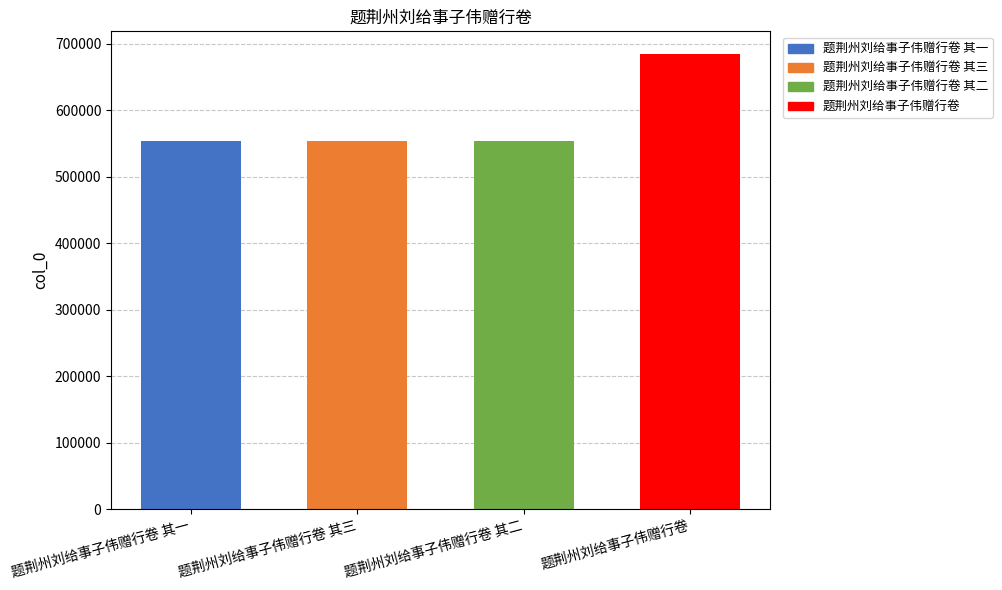

What is the change in value from 题荆州刘给事子伟赠行卷 其二 to 题荆州刘给事子伟赠行卷?

+130696